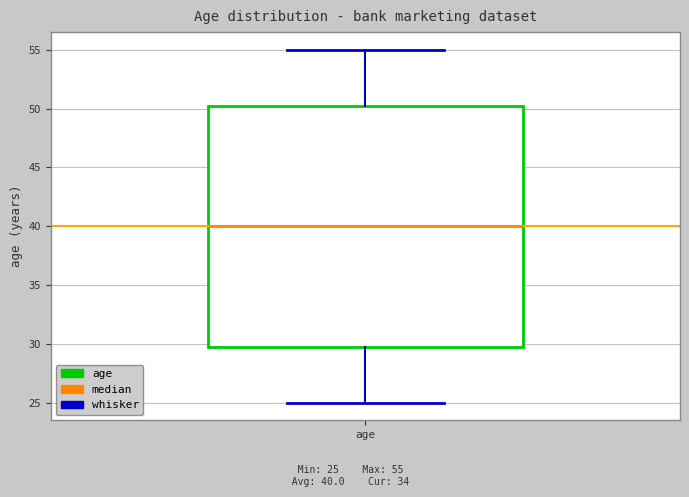

Where is the lower edge of the box for age on the y-axis? The values are not printed on the chart, so give them approximately, as read against the axis.

30.0